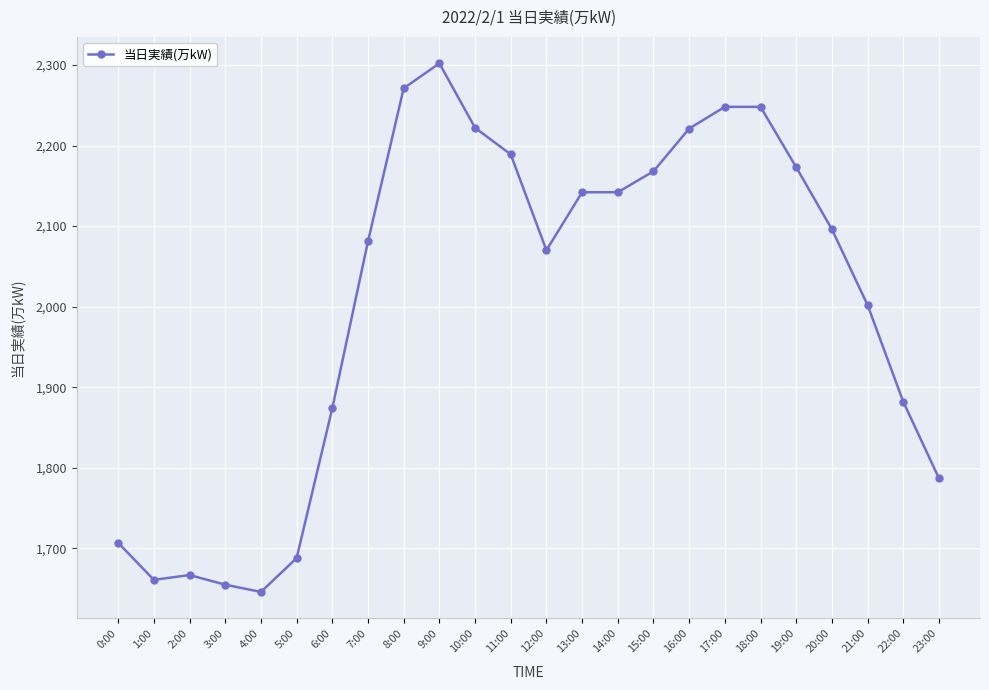

Count the number of data series in this chart.

1